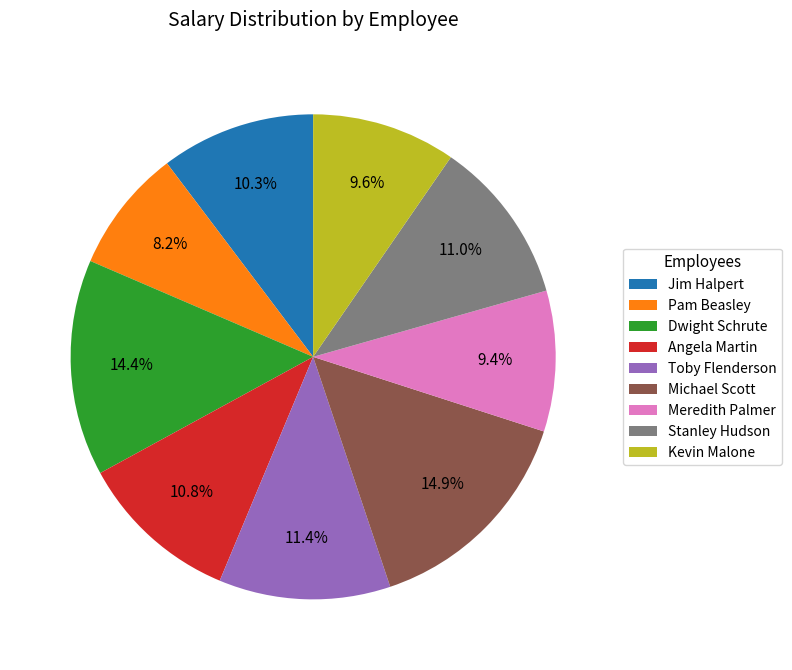

Which category has the smallest portion of the pie?

Pam Beasley